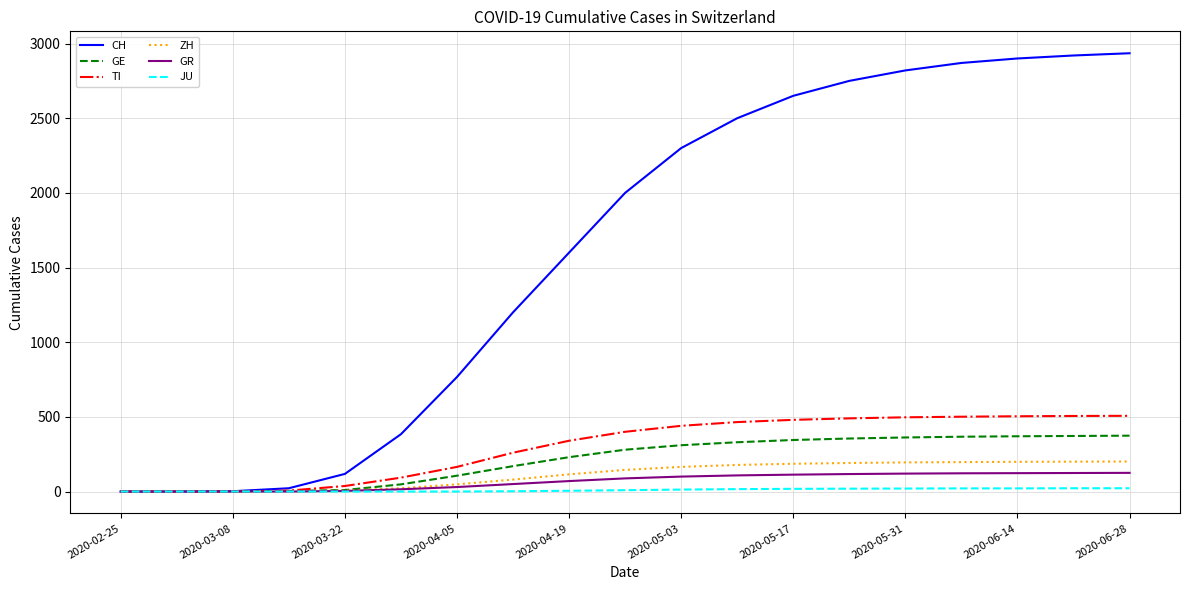

Which series has the largest total across all categories?

CH